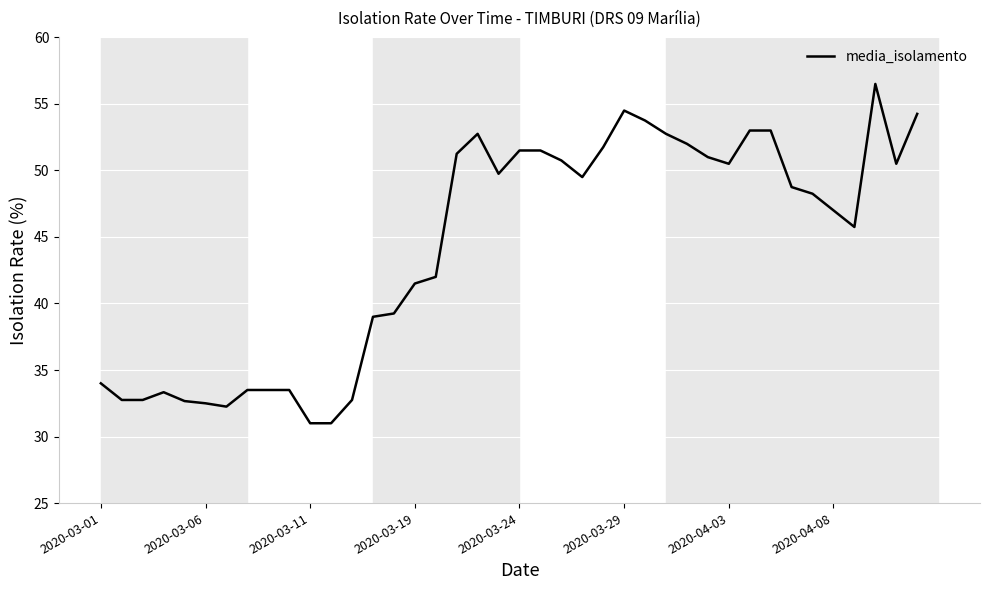

What is the greatest value displayed?

56.5